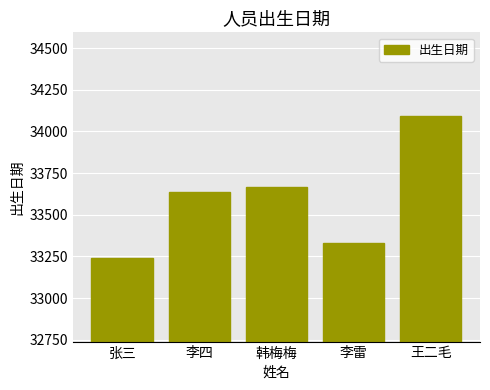

Reading left to right, extract all data points from this chart.

33239	33636	33666	33332	34094